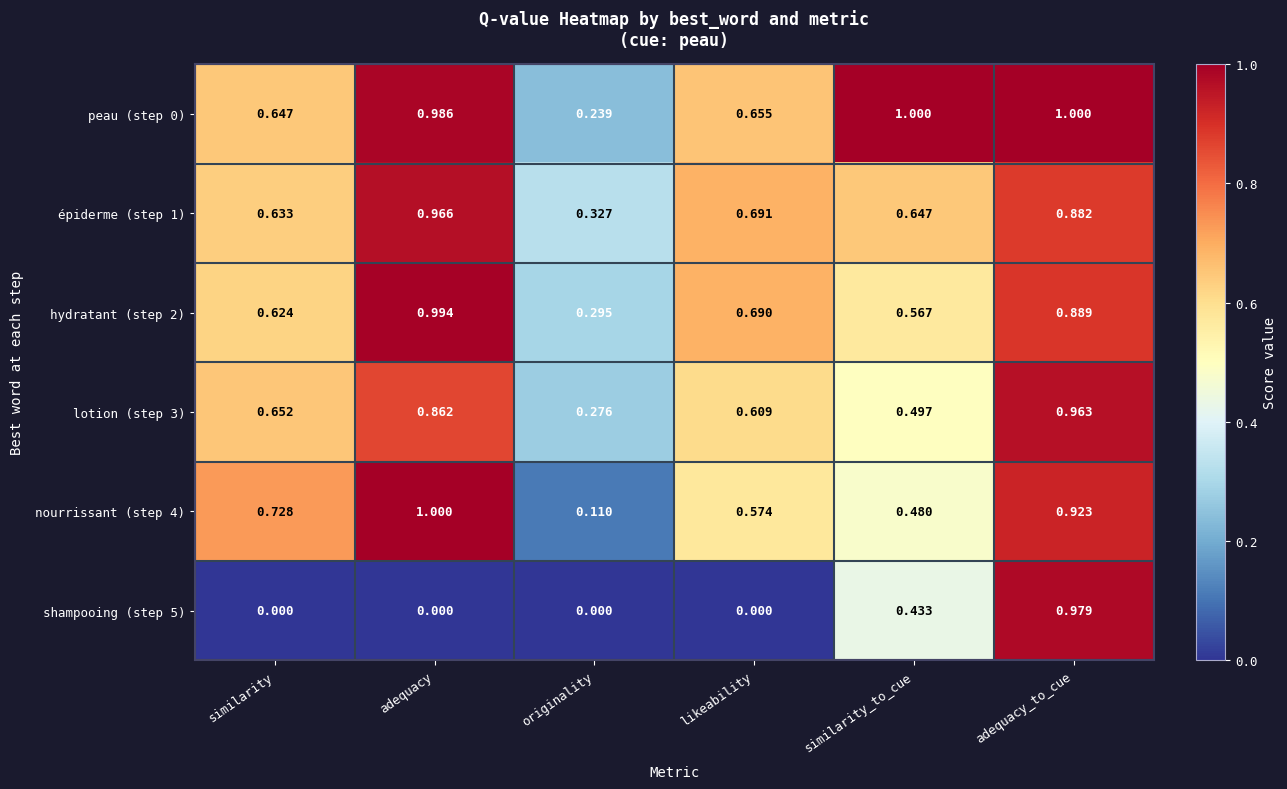

Is the value of hydratant (step 2) at originality greater than the value of lotion (step 3) at originality?

Yes